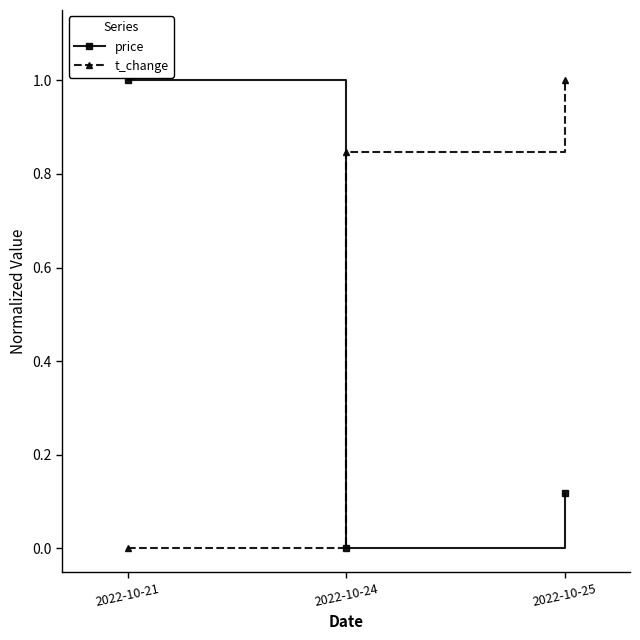

Which series changed the most between 2022-10-24 and 2022-10-25?

t_change